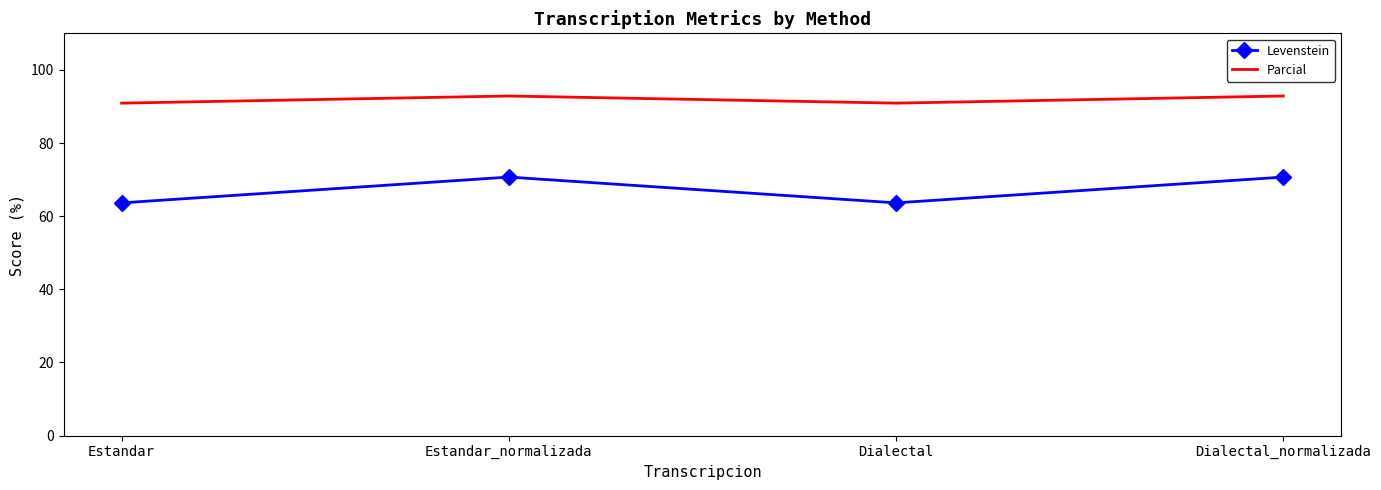

What are all the series names shown in the legend?

Levenstein, Parcial